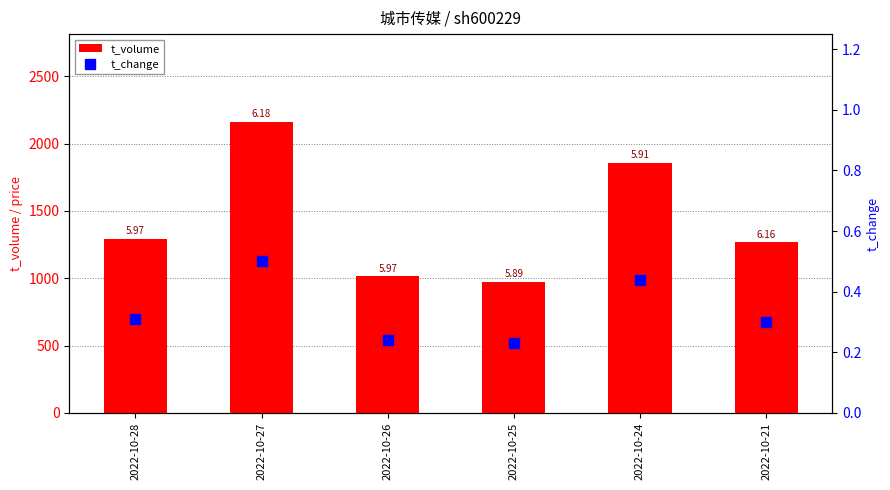

How many groups of bars are there?

6